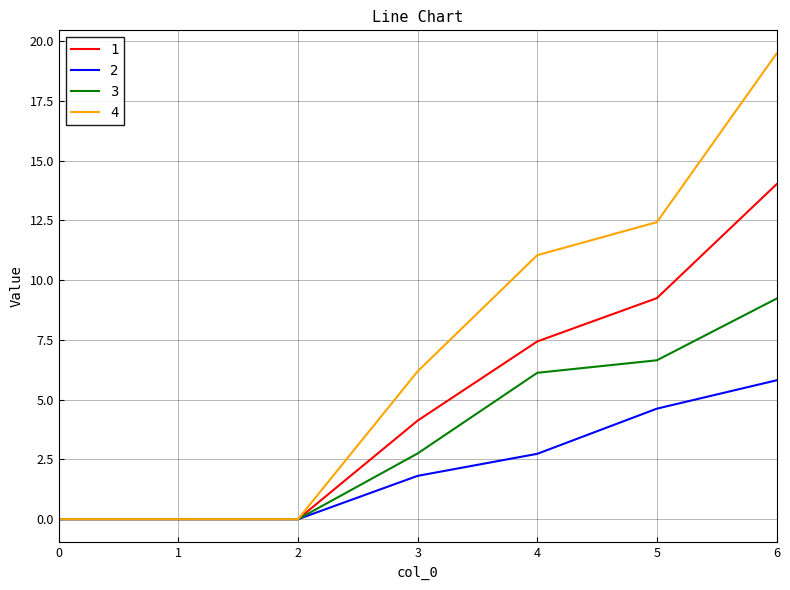

Rank the series by their maximum value, from lowest to highest.

2, 3, 1, 4